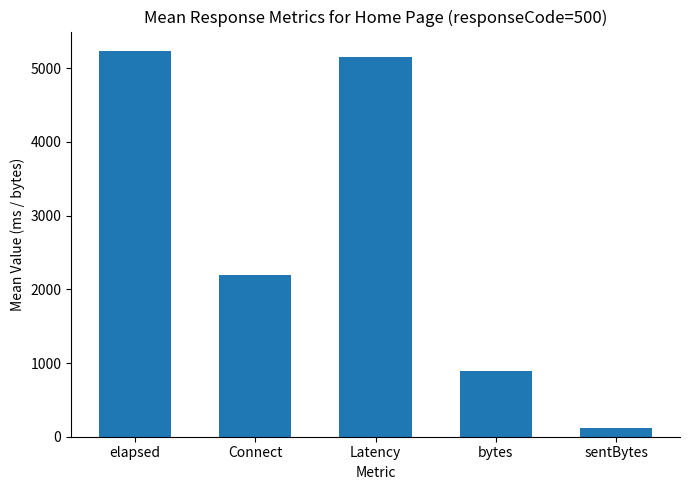

Read the value at elapsed, to the nearest 10.

5240